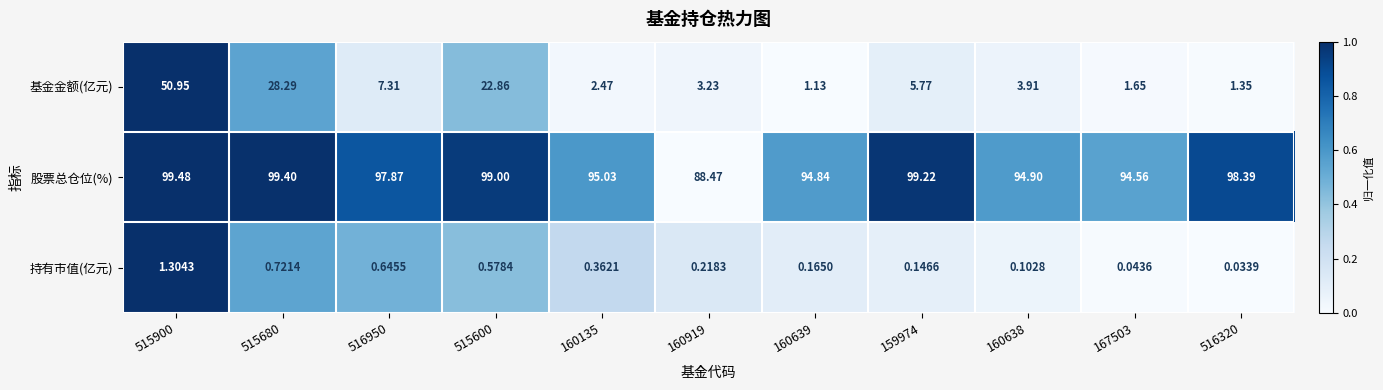

Is the value of 持有市值(亿元) at 515600 greater than the value of 股票总仓位(%) at 516320?

No